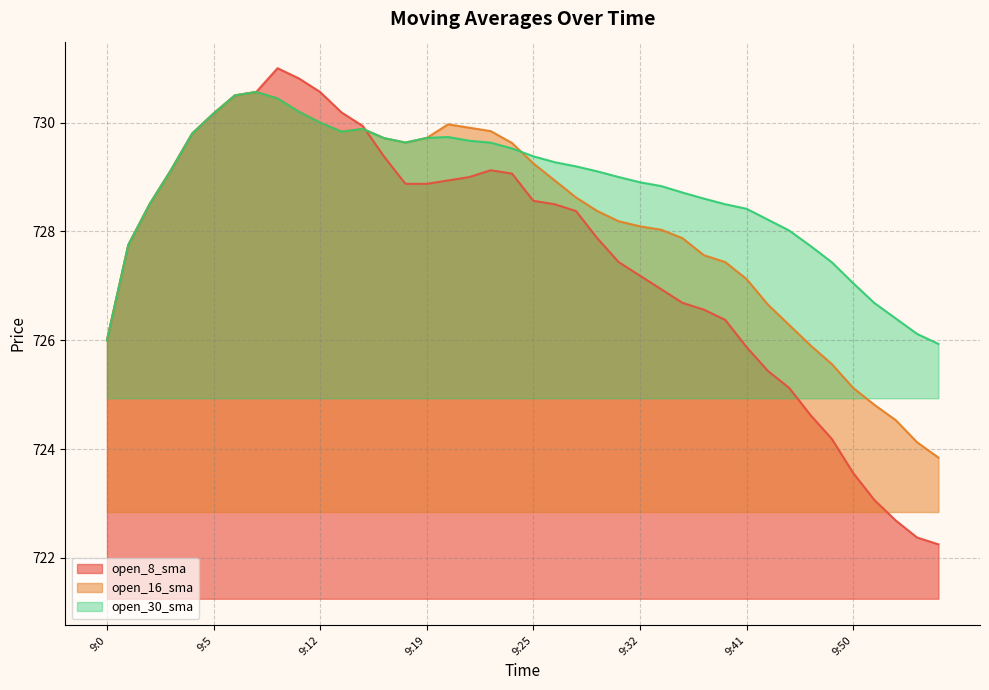

After their last crossing, which series has the higher values: open_16_sma or open_30_sma?

open_30_sma